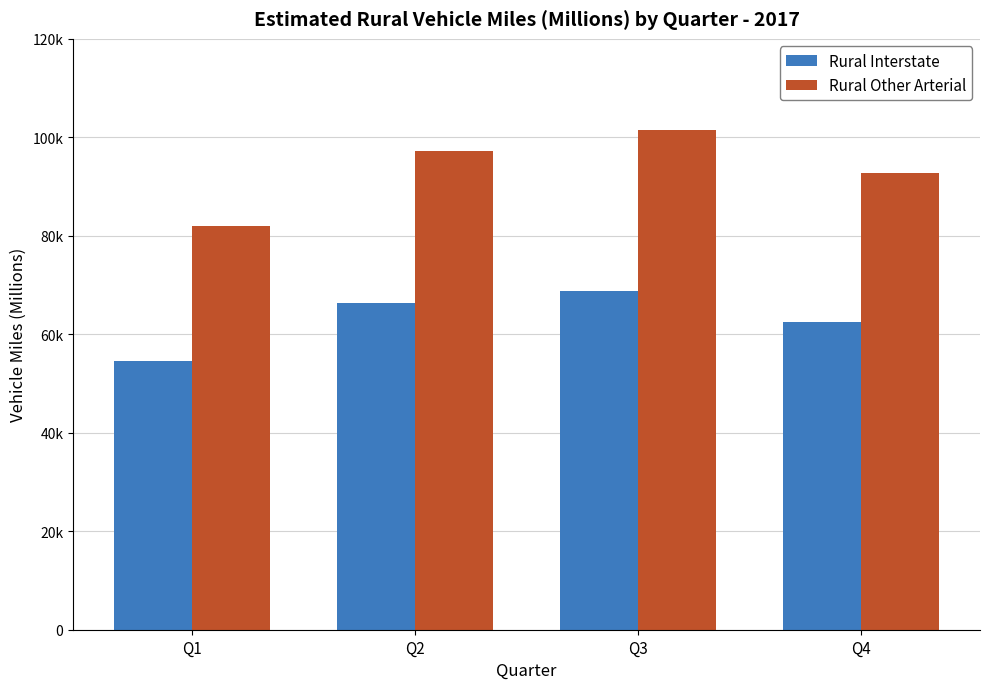

What value does the Rural Other Arterial series have at Q1?

82053